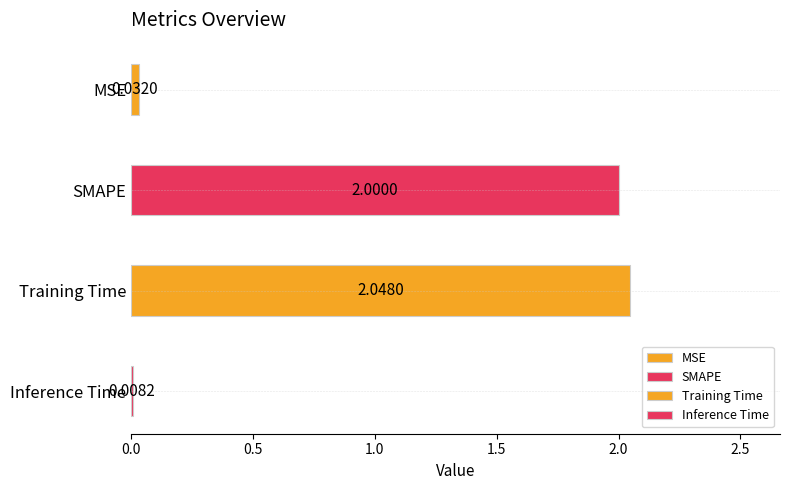

Reading left to right, transcribe all the data shown in this chart.

MSE=0.0	SMAPE=2.0	Training Time=2.0	Inference Time=0.0